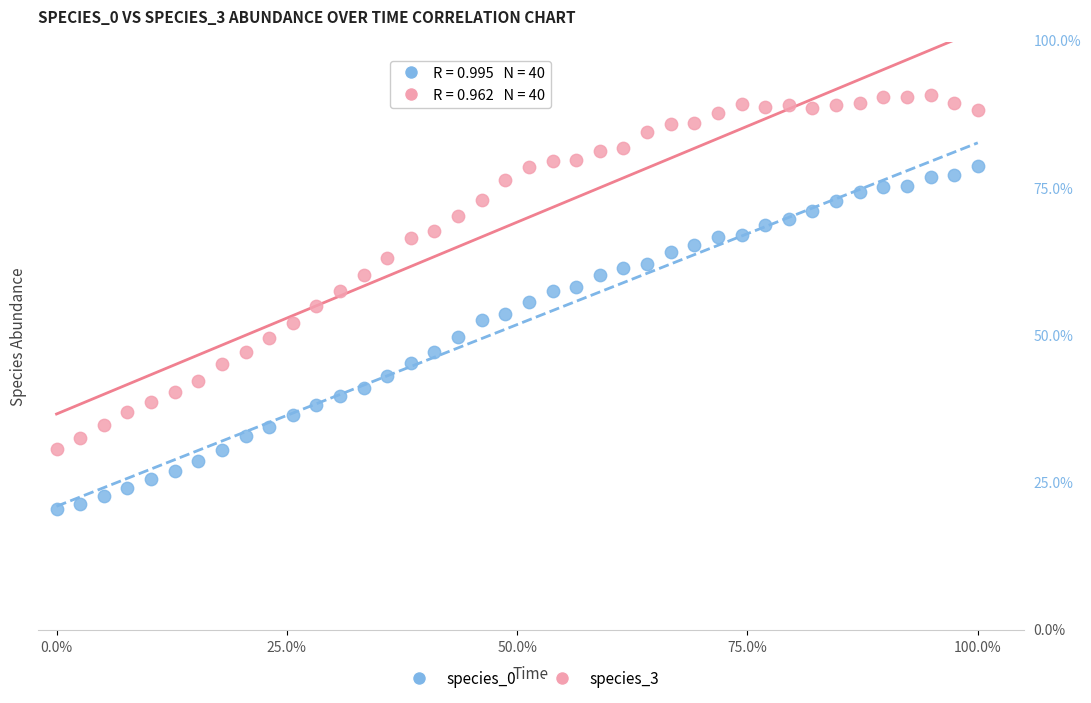

Which series has the largest Y range (max minus min)?

species_3